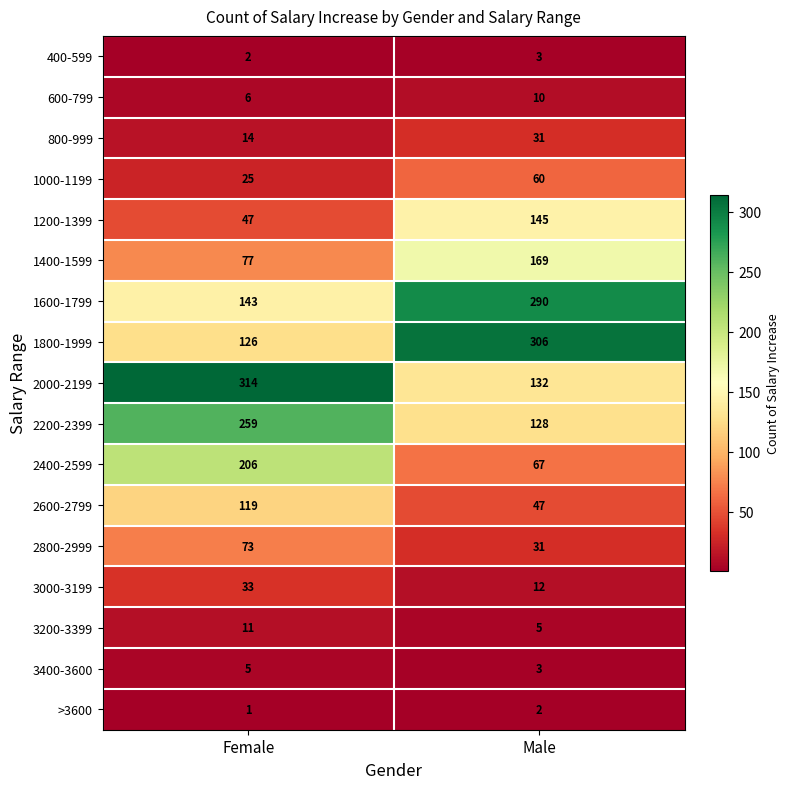

Which series has the largest range (max minus min)?

2000-2199